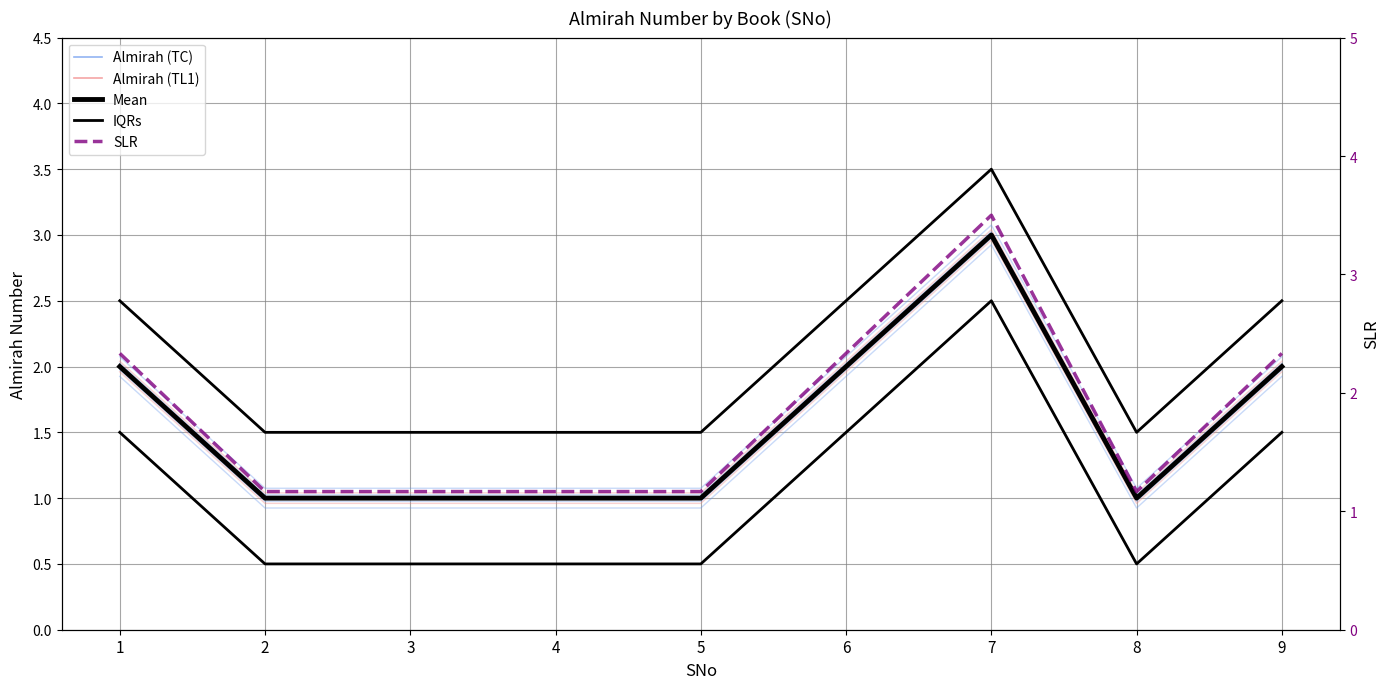

True or false: SLR has more than 1 interior local peaks.

False